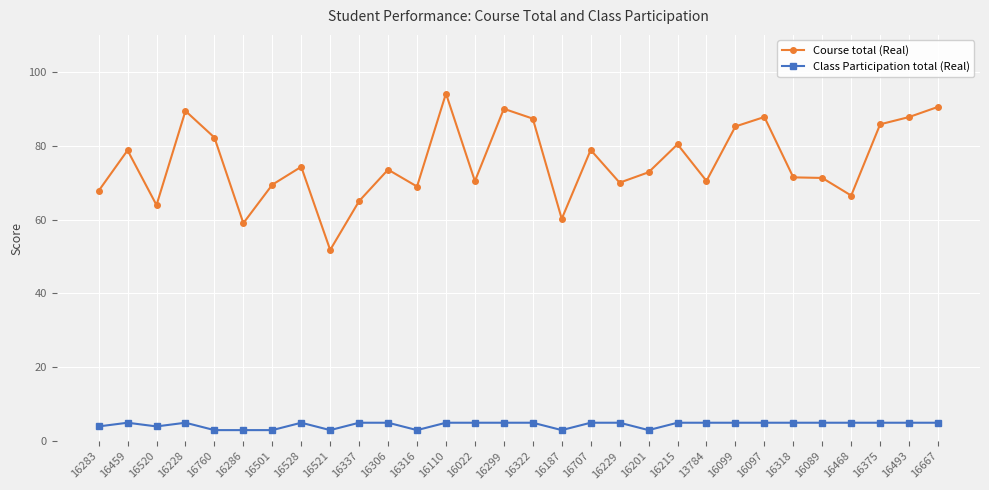

Is the value of Class Participation total (Real) at 16375 greater than the value of Course total (Real) at 16459?

No